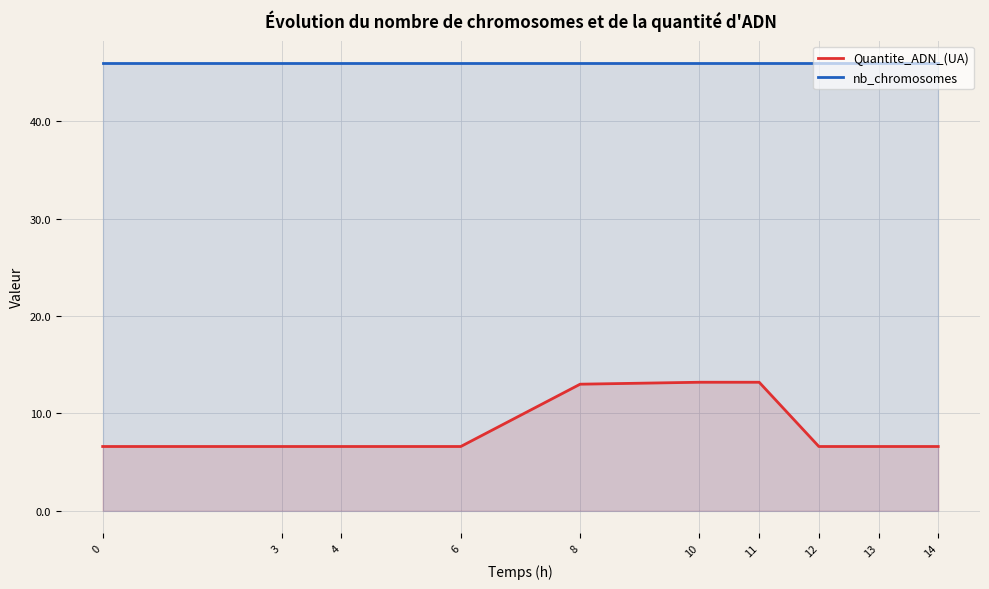

What is the difference between the highest and lowest values at 13?

39.4